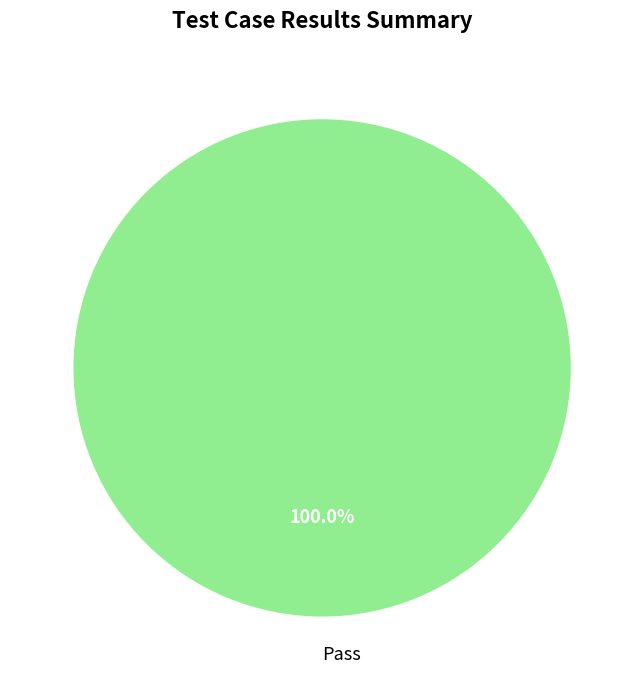

To the nearest percent, what percentage of the pie is Pass?

100%